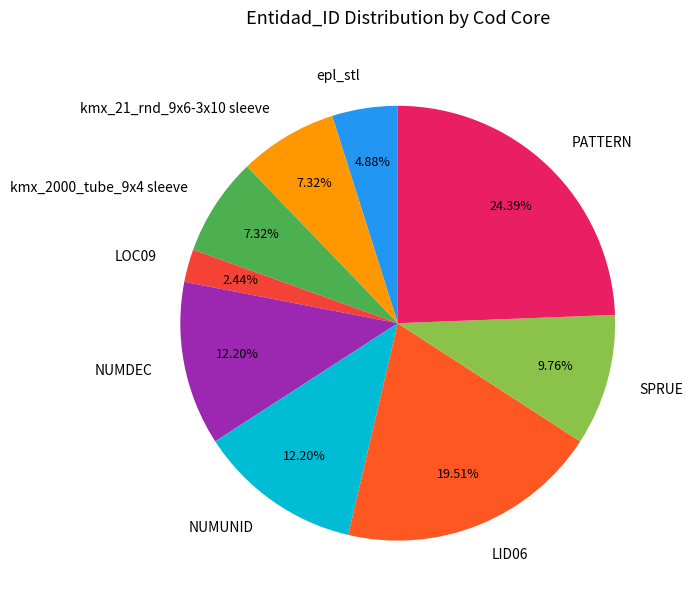

What is the ratio of the value at NUMDEC to the value at kmx_21_rnd_9x6-3x10 sleeve?

1.7